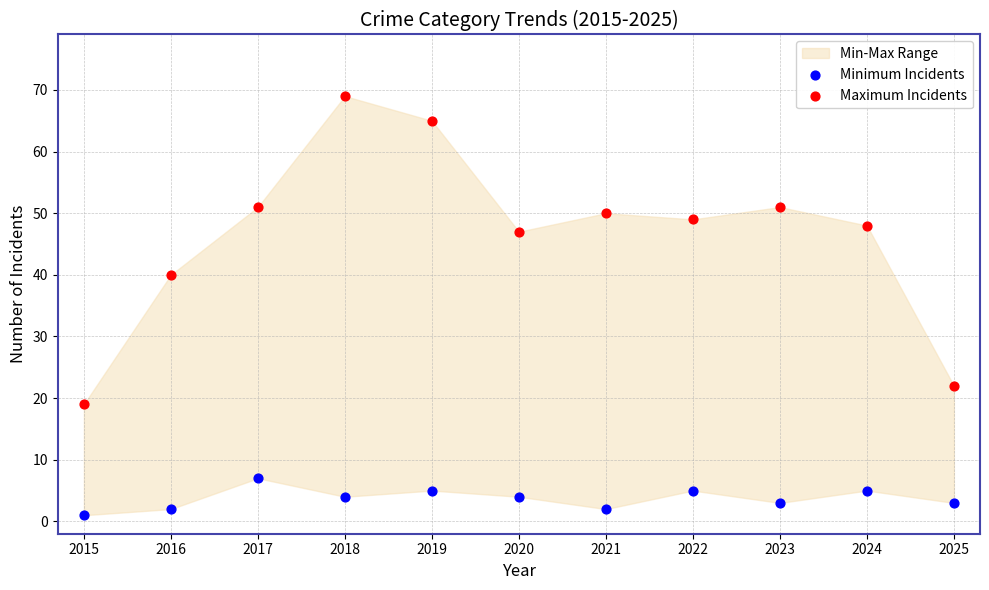

Which series contains the highest Y value?

Maximum Incidents